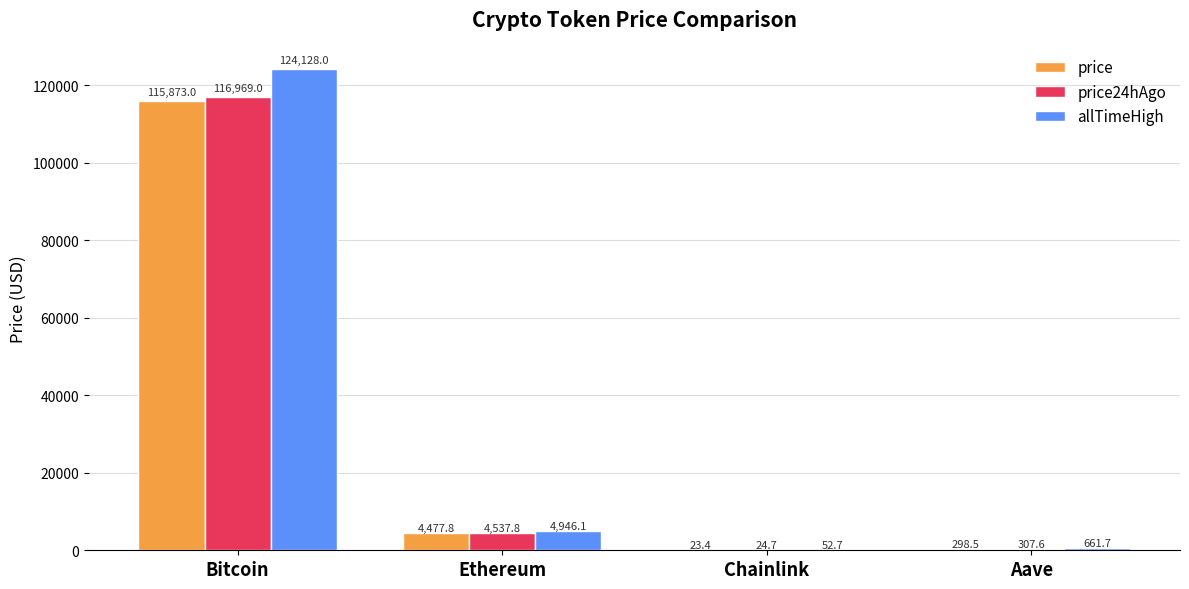

Which series has the widest spread of values?

allTimeHigh